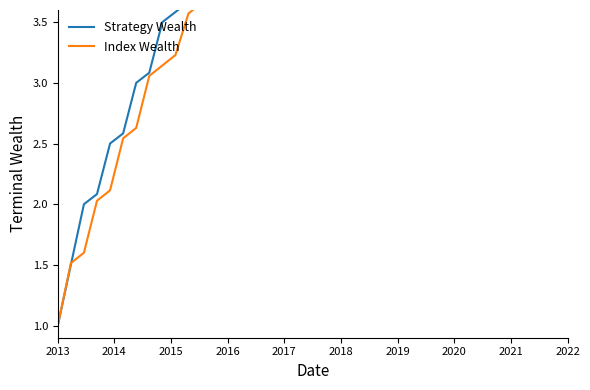

Which series ends up on top after the final intersection of Strategy Wealth and Index Wealth?

Strategy Wealth